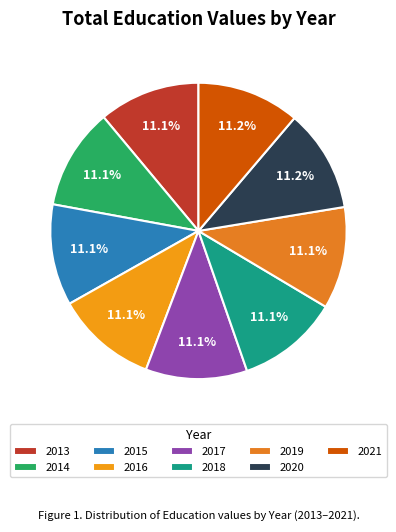

Which category has the smallest portion of the pie?

2013